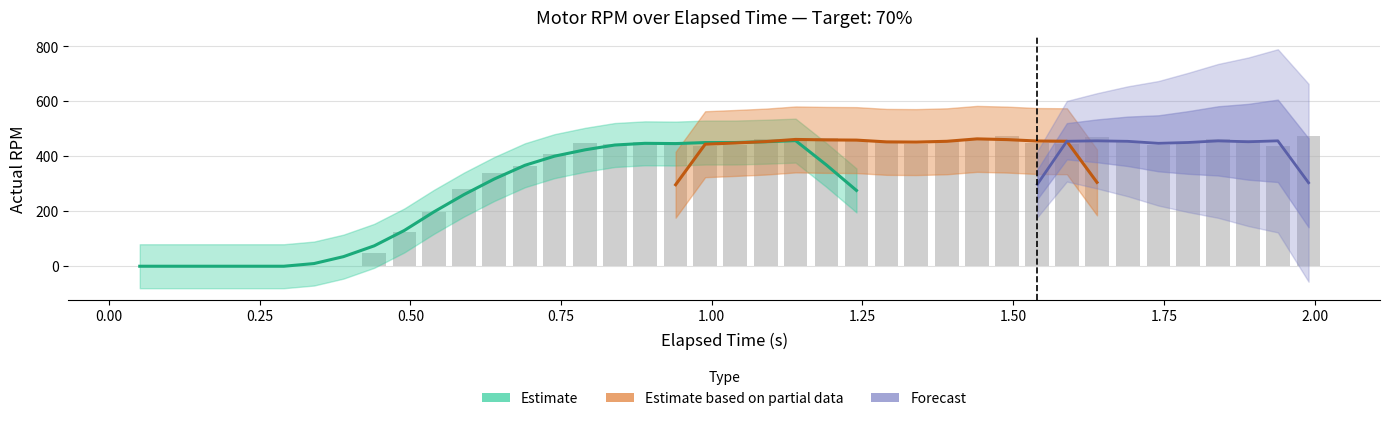

The chart shows a value of 110.9 at 27. True or false?

False